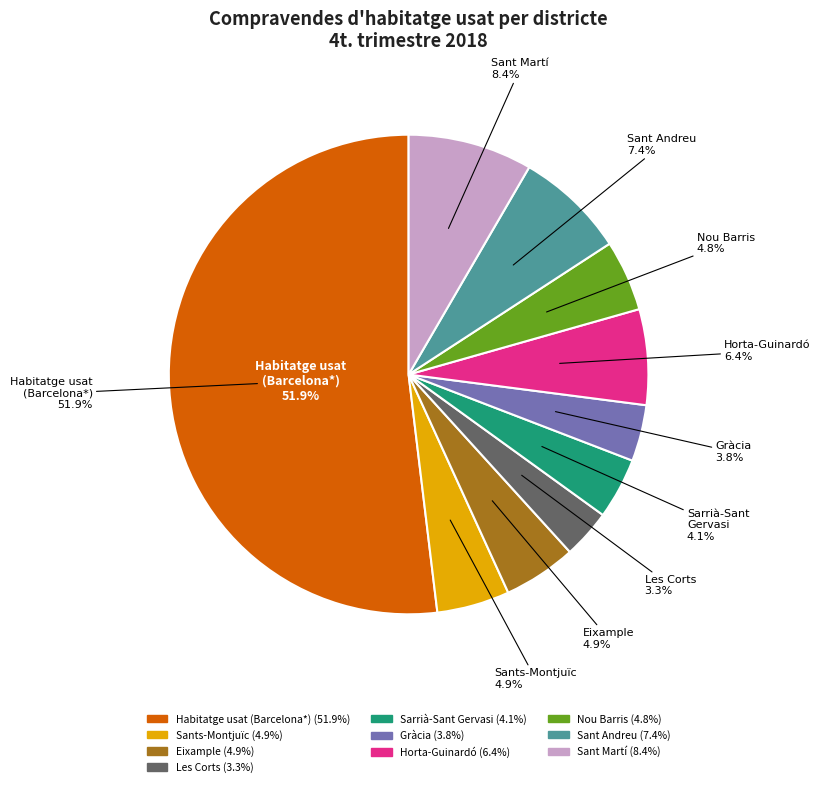

Which series has the widest spread of values?

Habitatge usat